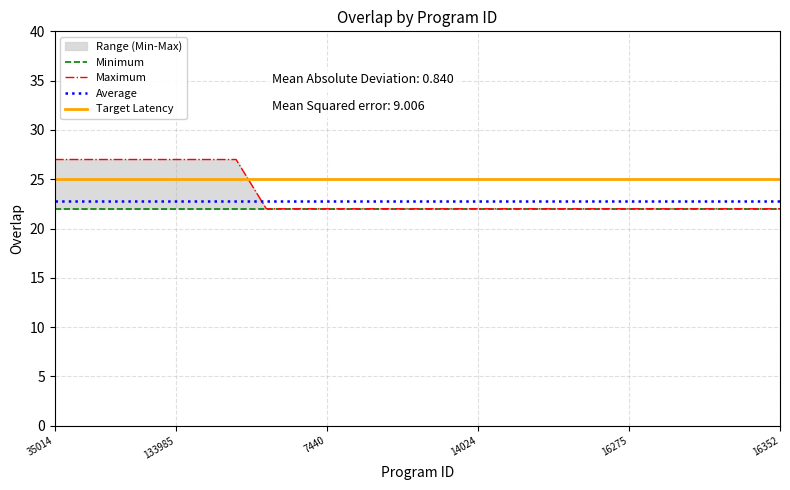

What is the label of the 17th point from the left?

14072